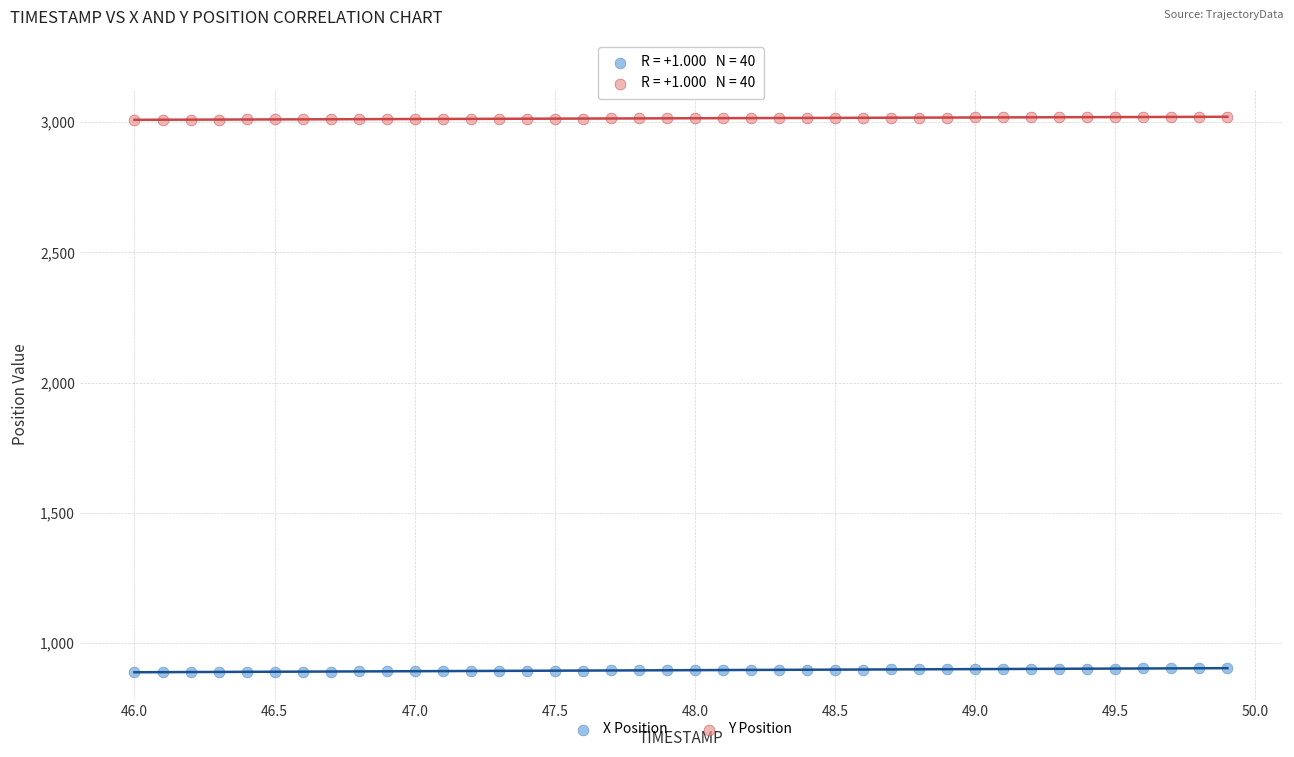

Across all data points, what is the range of X values (max minus min)?

3.9